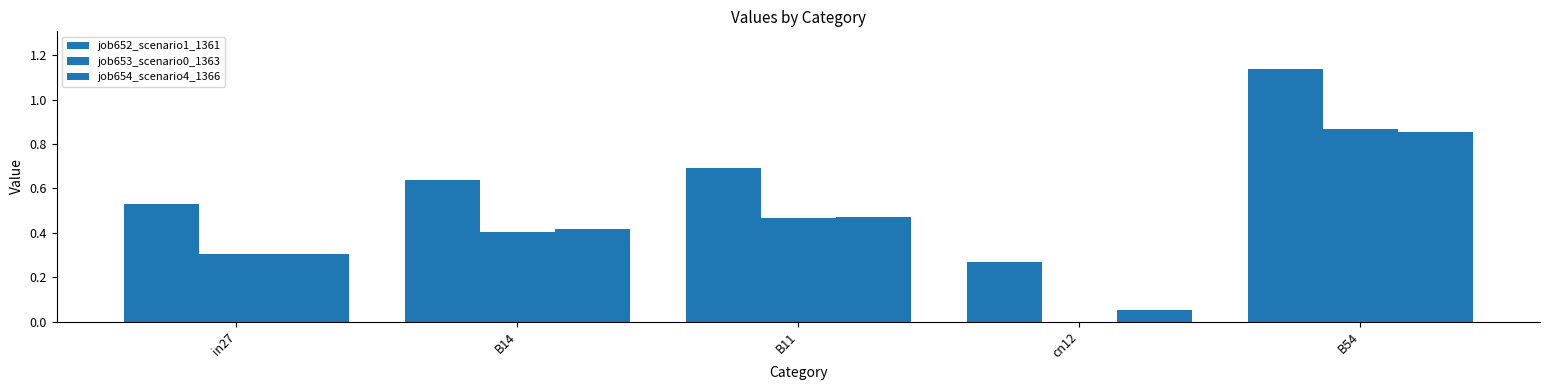

What is the total value across all series at B54?

2.9